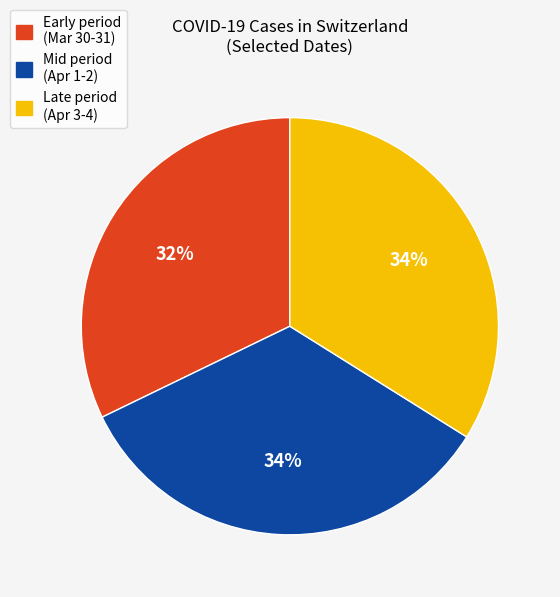

To the nearest percent, what is the average slice percentage?

33%